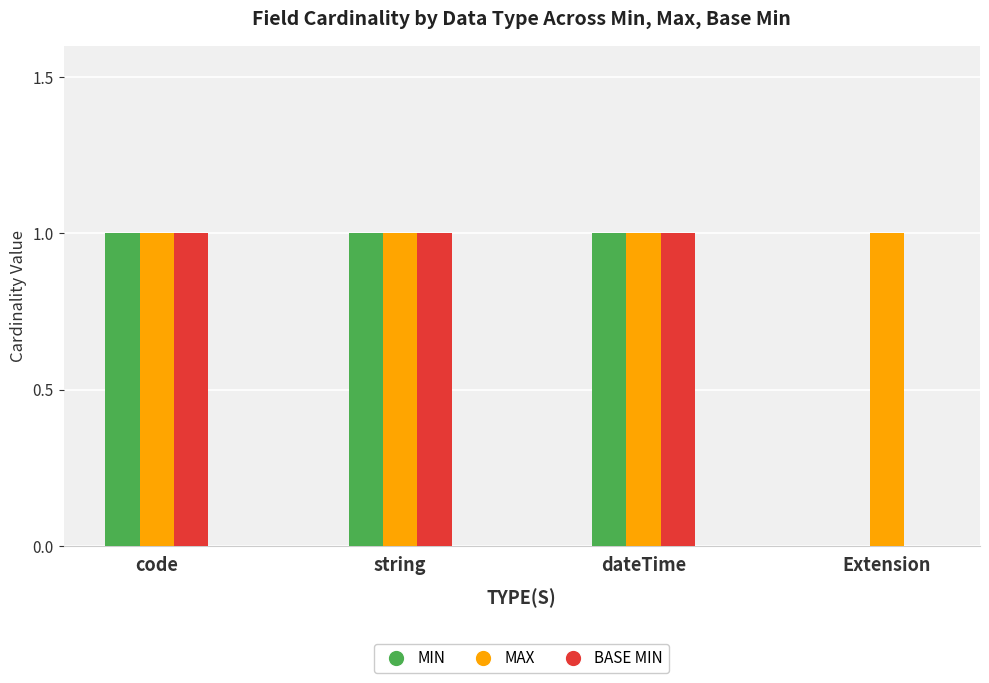

What is the total value across all series at code?

3